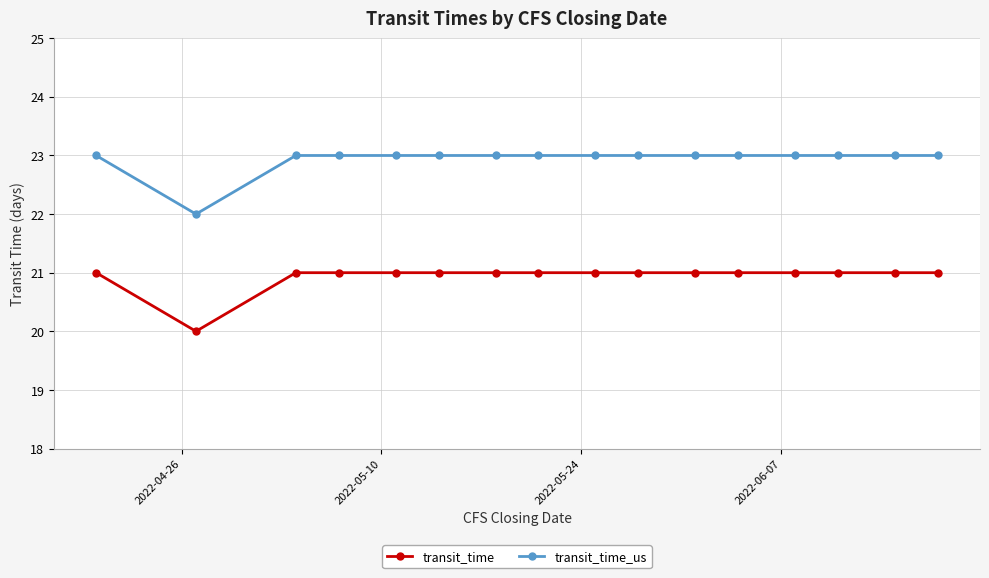

What are all the series names shown in the legend?

transit_time, transit_time_us